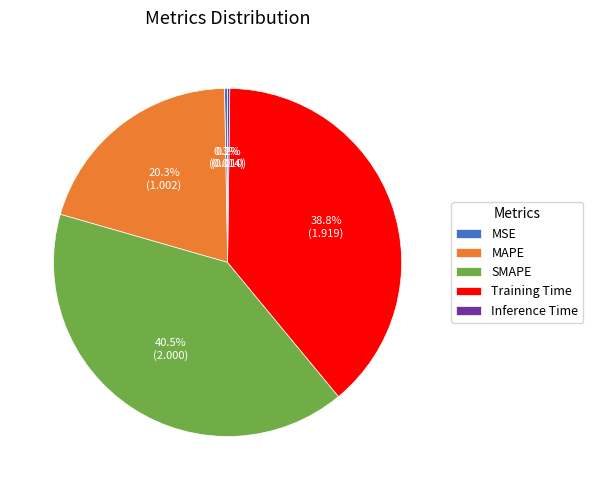

What is the largest slice in the pie chart?

SMAPE